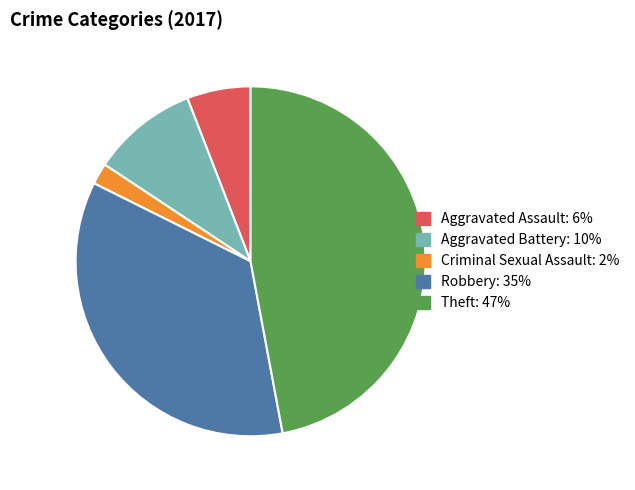

Combined, do Criminal Sexual Assault: 2% and Robbery: 35% account for over 50%?

No